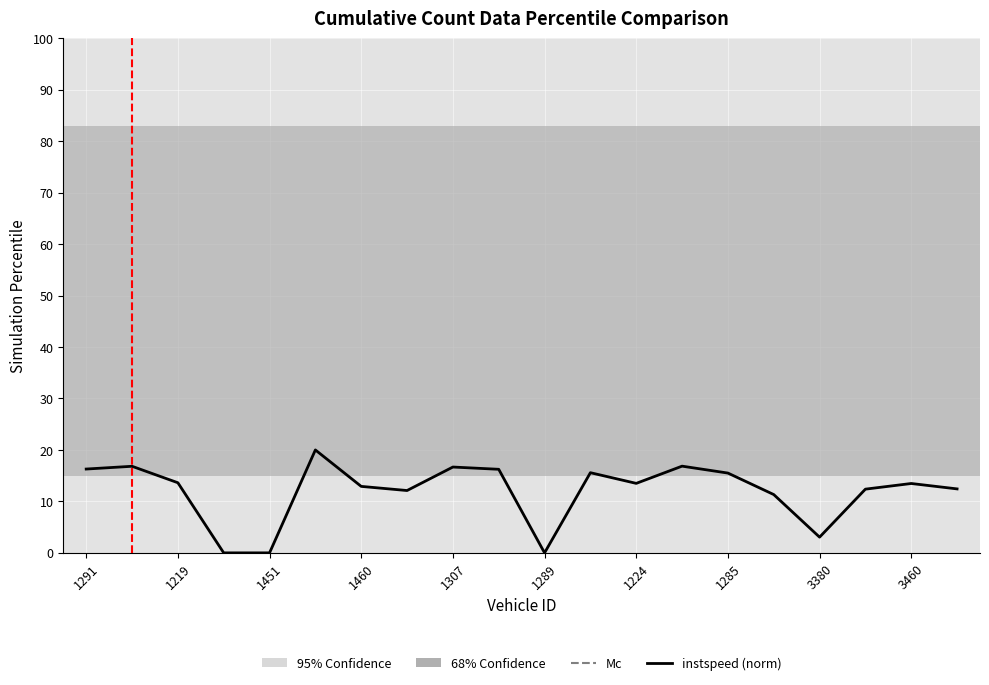

What is the greatest value displayed?

20.0